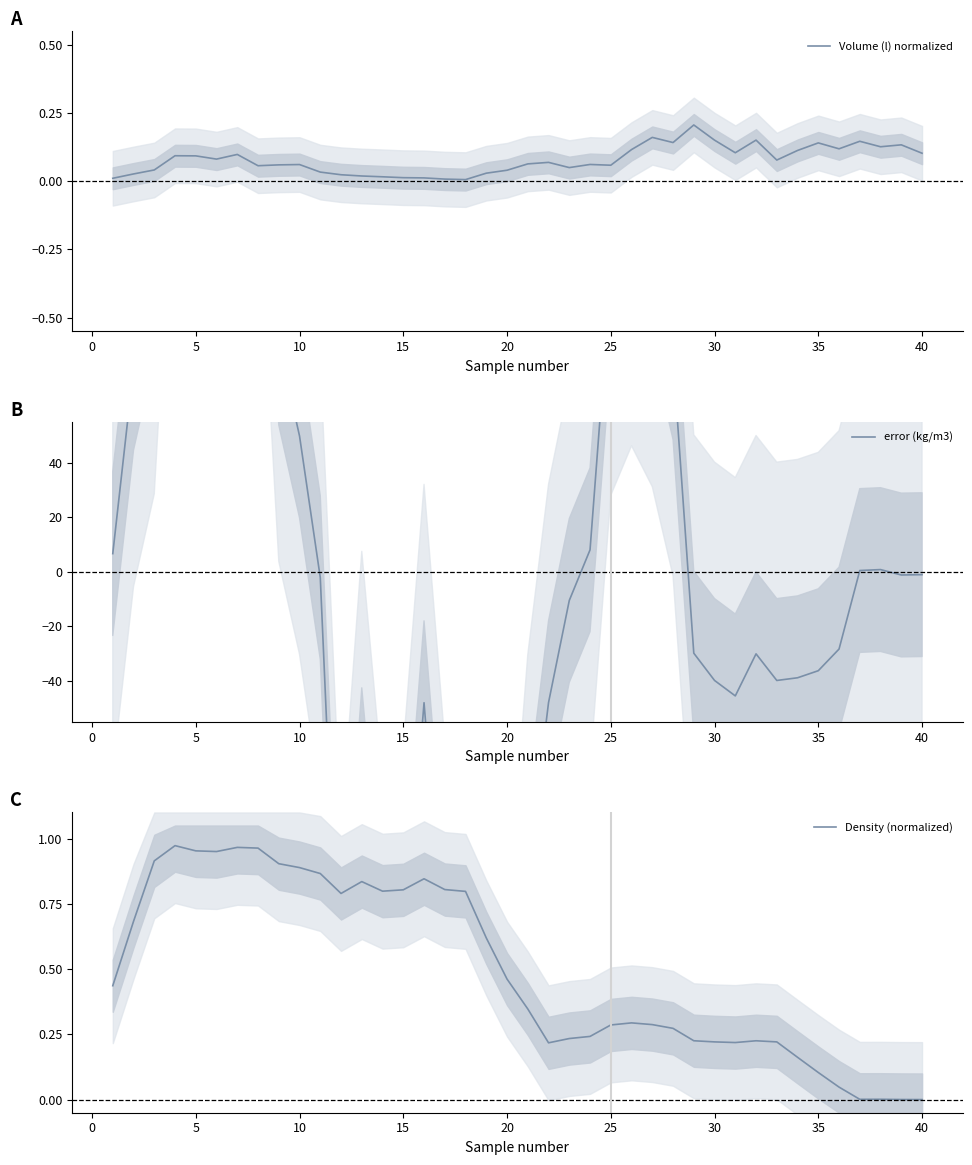

The value of Volume (l) normalized at 35 is 0.0. True or false?

False